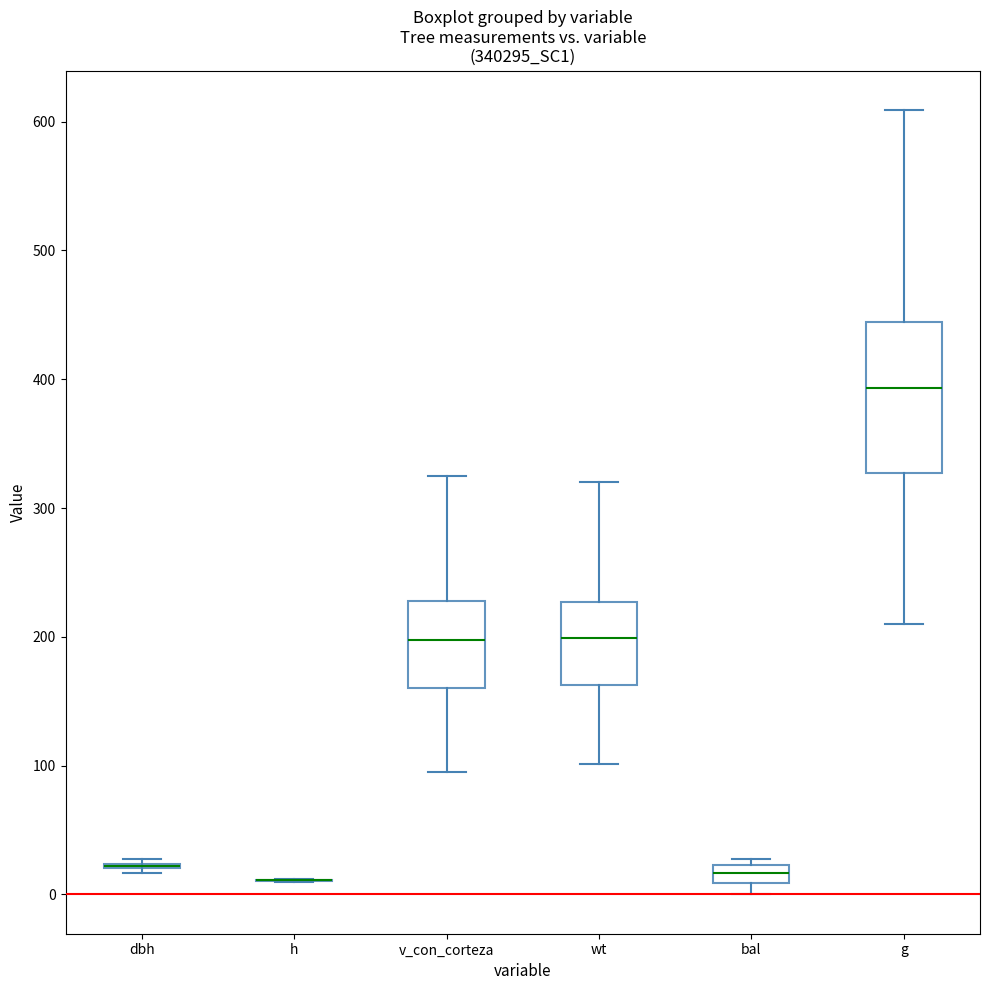

Comparing the boxes themselves (not the whiskers), which one is the tallest?

g